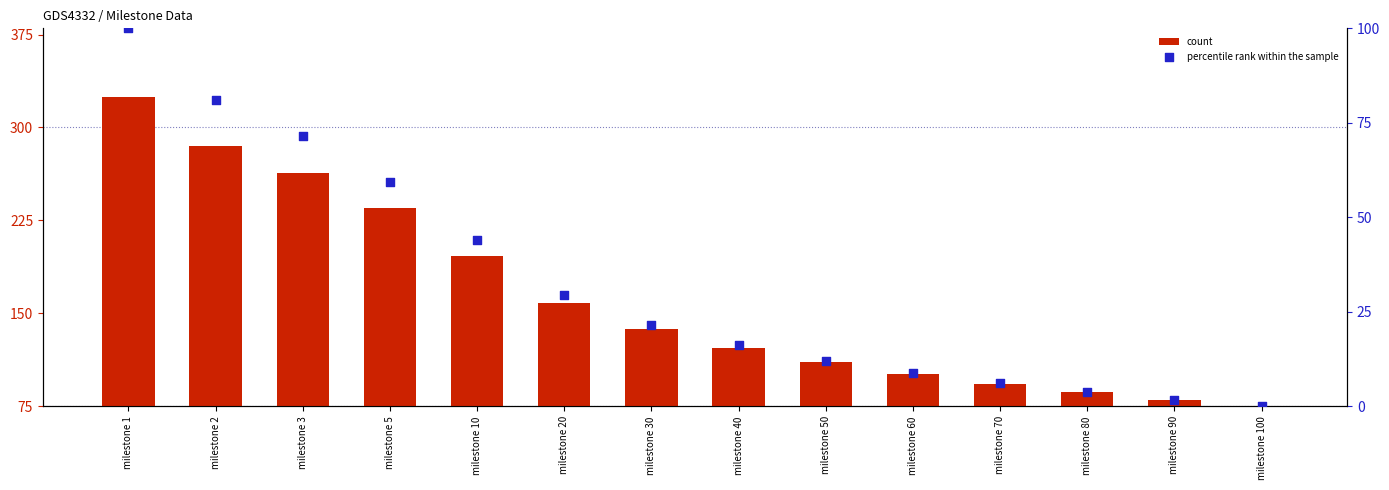

What are all the series names shown in the legend?

count, percentile rank within the sample